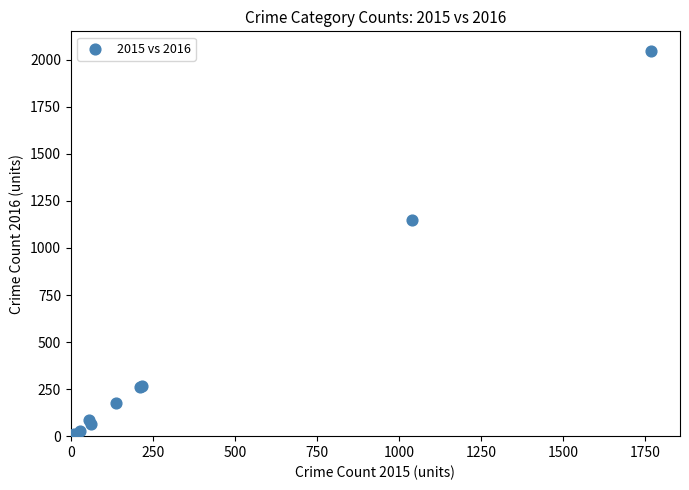

What Y value in the scatter plot is closest to 1026?

1151